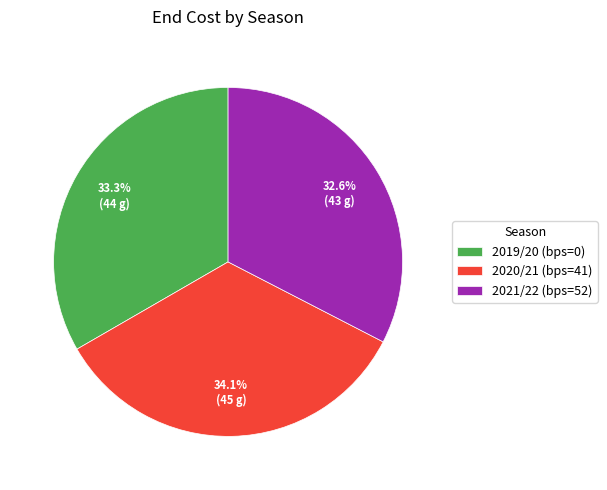

Does 2019/20 (bps=0) account for over 50% of the chart?

No